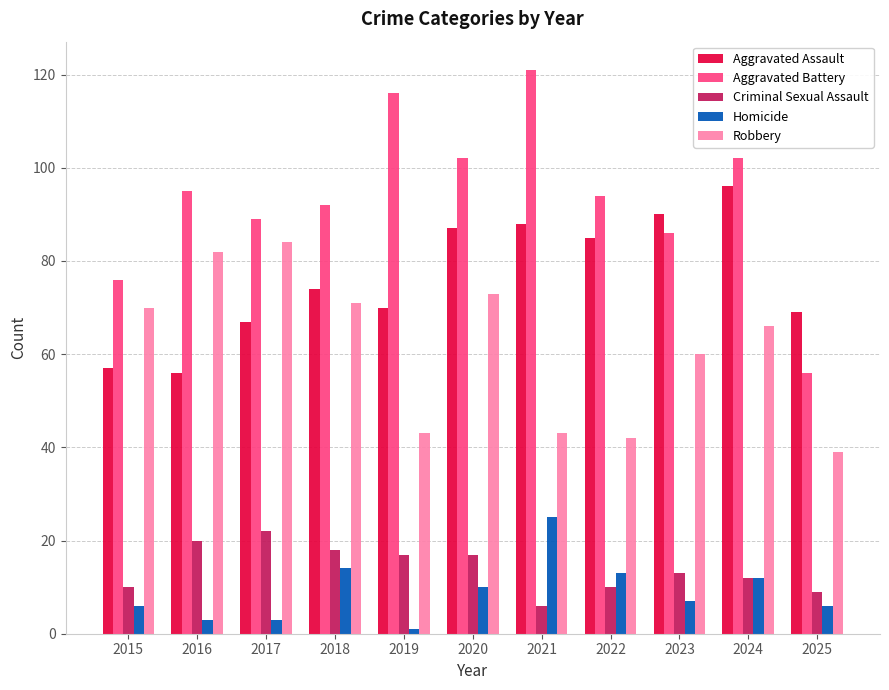

The Aggravated Assault series shows 85 at 2022. True or false?

True